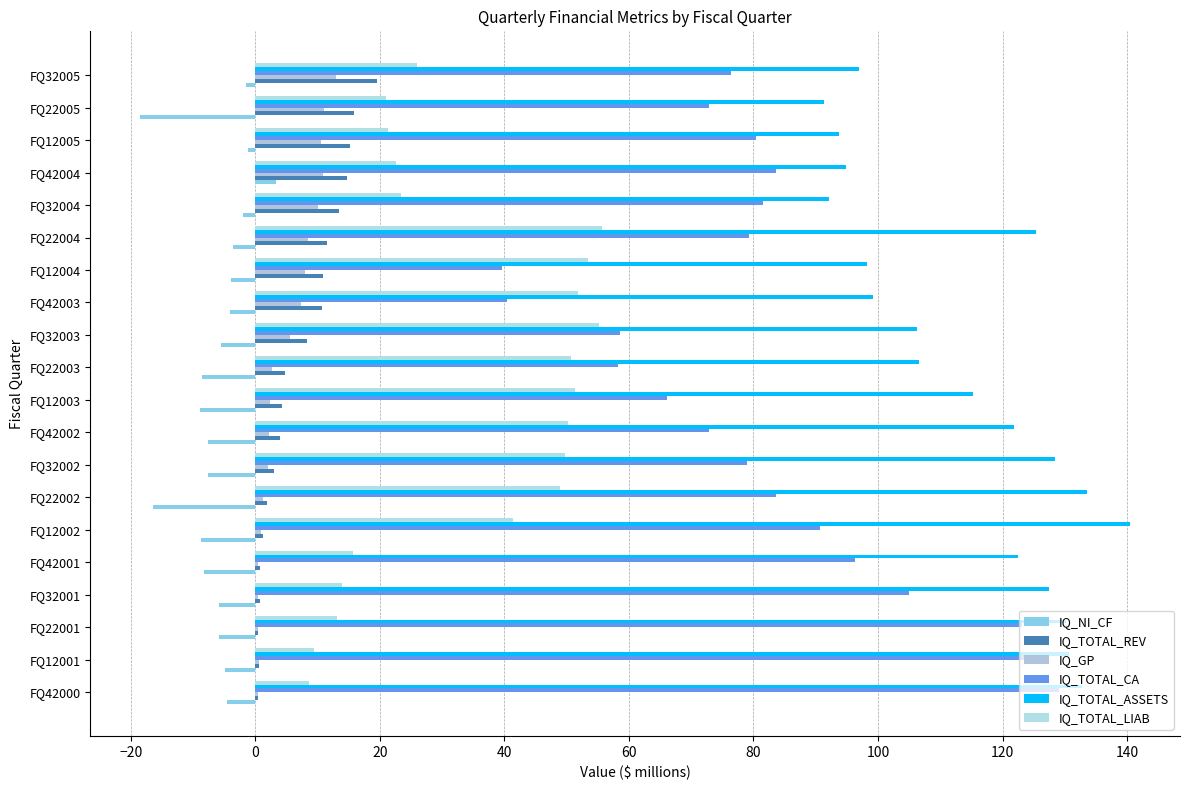

How many distinct data groups are displayed?

6